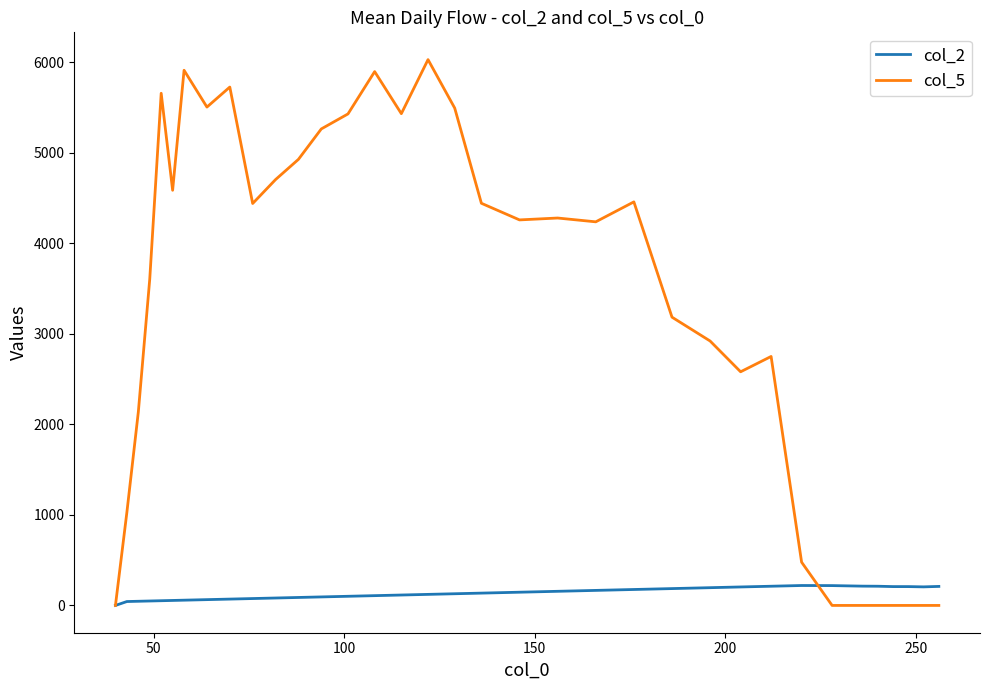

Which series has the largest total across all categories?

col_5